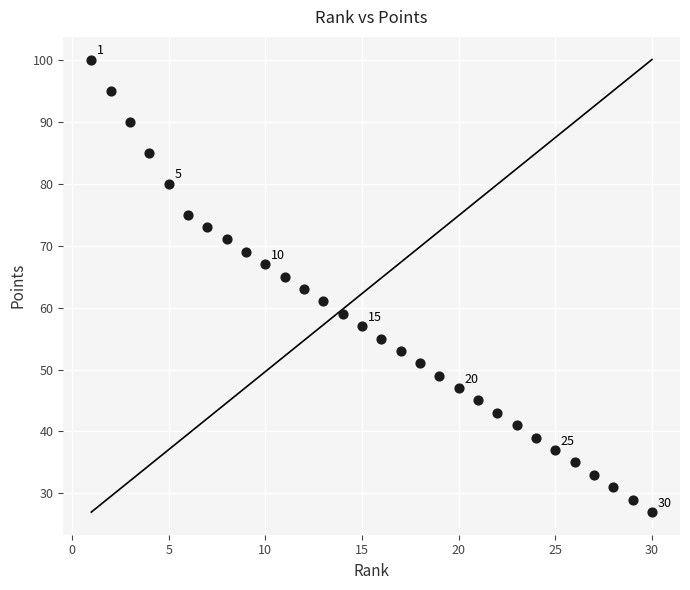

List the coordinates of all points as (Y, X) pairs, reading left to right.

(100, 1)  (95, 2)  (90, 3)  (85, 4)  (80, 5)  (75, 6)  (73, 7)  (71, 8)  (69, 9)  (67, 10)  (65, 11)  (63, 12)  (61, 13)  (59, 14)  (57, 15)  (55, 16)  (53, 17)  (51, 18)  (49, 19)  (47, 20)  (45, 21)  (43, 22)  (41, 23)  (39, 24)  (37, 25)  (35, 26)  (33, 27)  (31, 28)  (29, 29)  (27, 30)